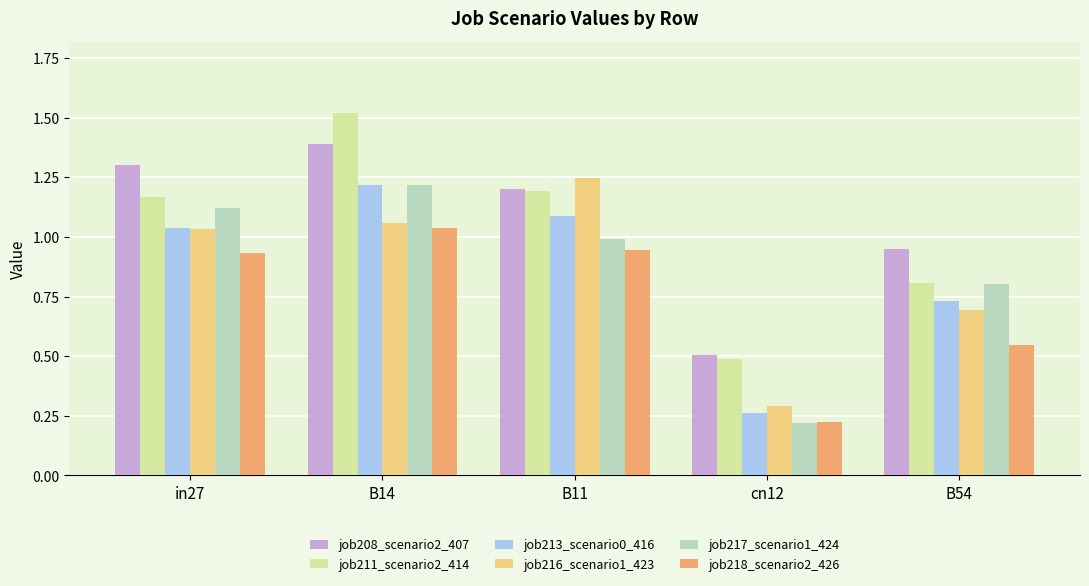

True or false: job208_scenario2_407 has a value of 0.5 at cn12.

True